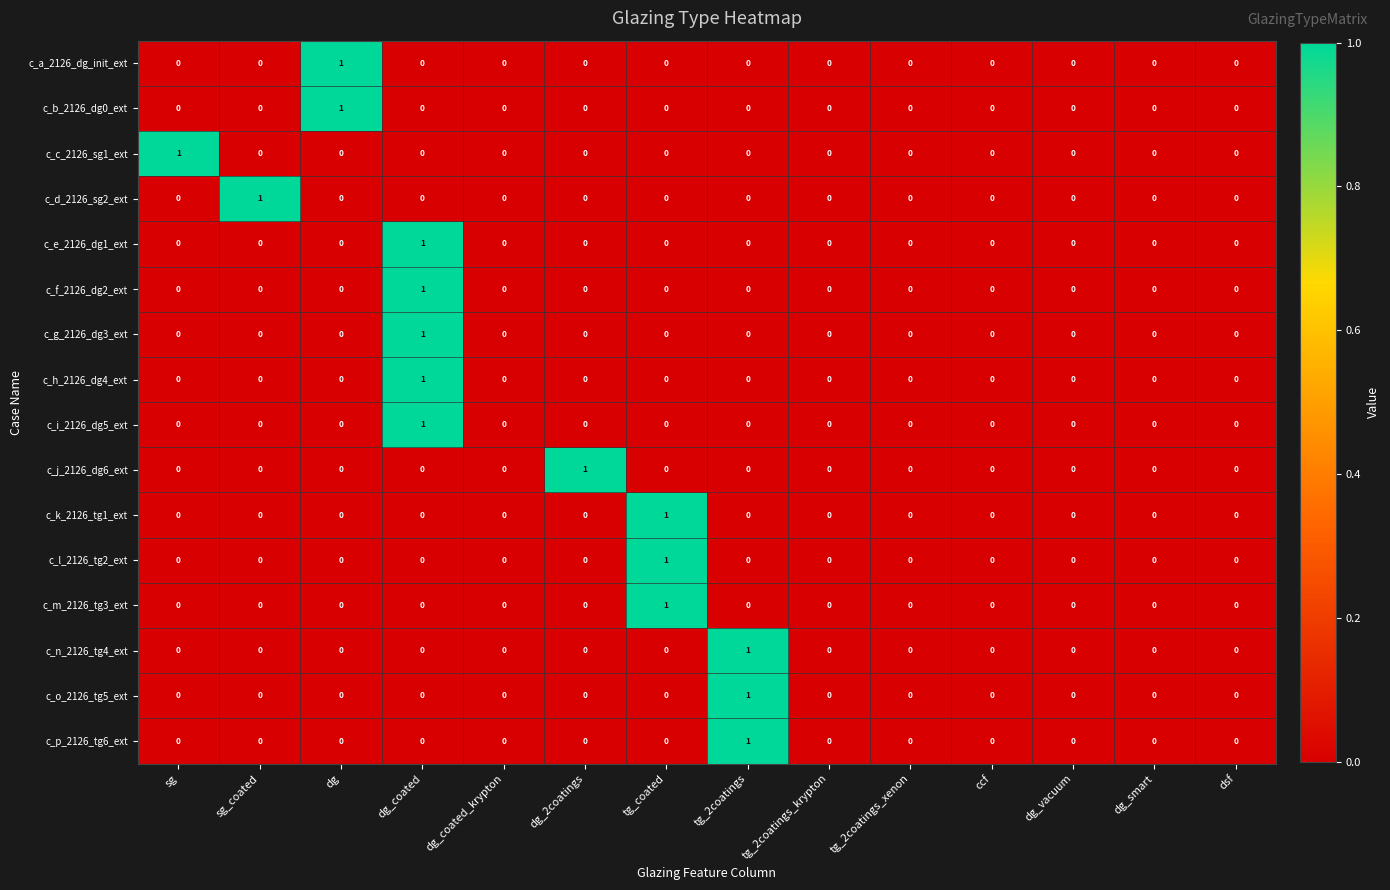

True or false: c_f_2126_dg2_ext has a value of -1 at tg_coated.

False